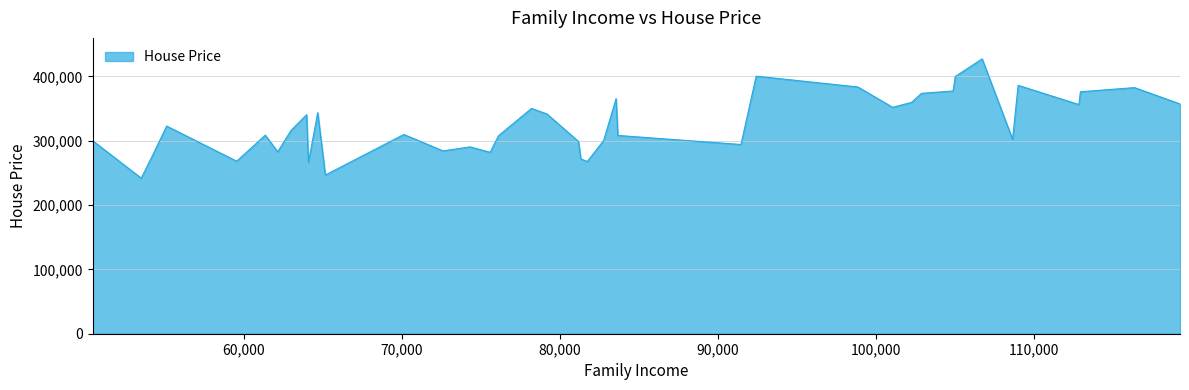

What is the difference between the maximum and minimum values?

185495